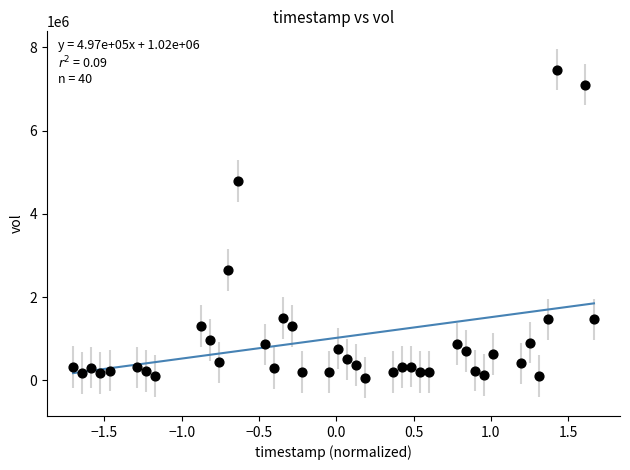

What is the range of Y values (max minus min)?

7397600